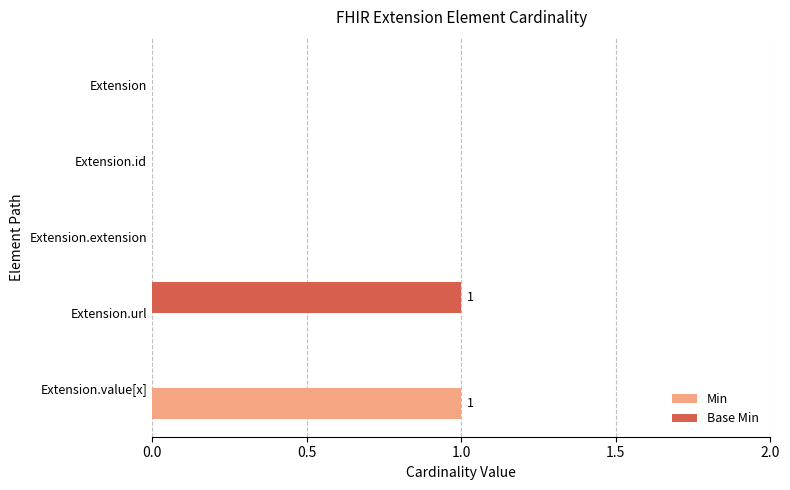

Is it true that Base Min equals 0 at Extension.id?

True